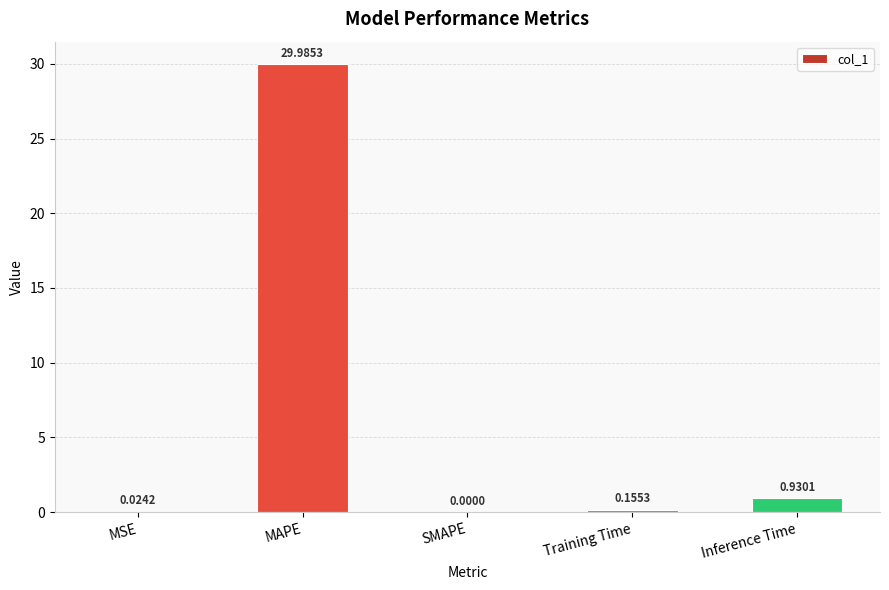

What is the change in value from MSE to Inference Time?

+0.9